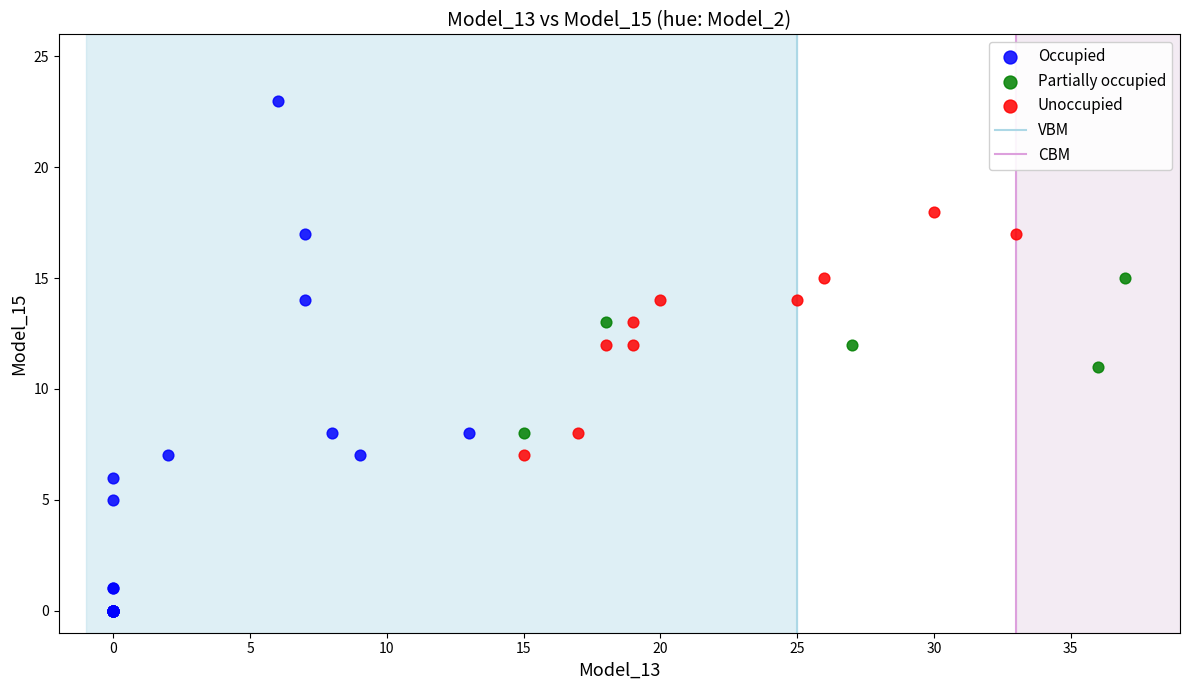

Which series contains the lowest Y value?

Occupied